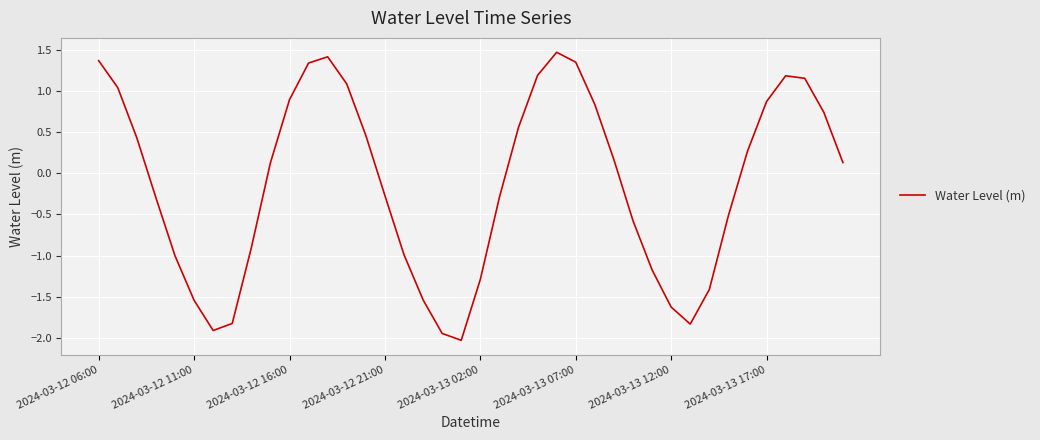

What is the minimum value shown in the chart?

-2.0